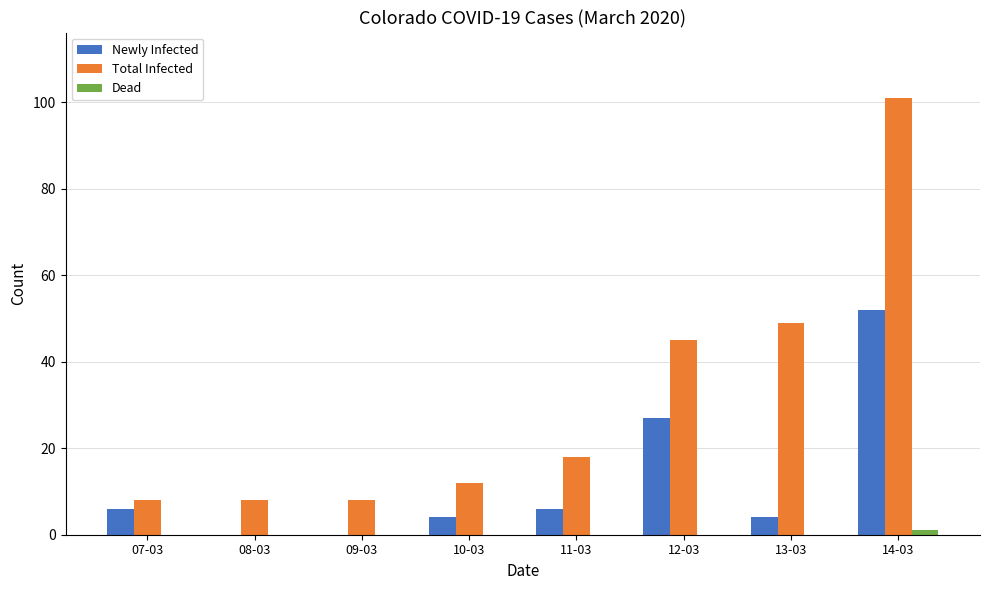

At which category is the sum across all series the highest?

14-03